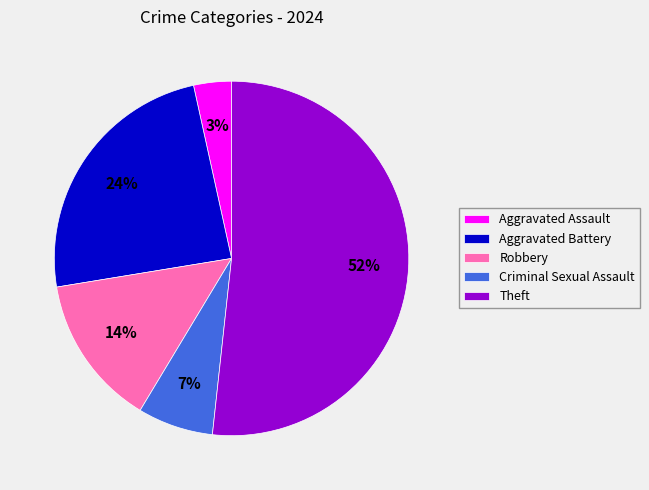

To the nearest percent, what is the average slice percentage?

20%